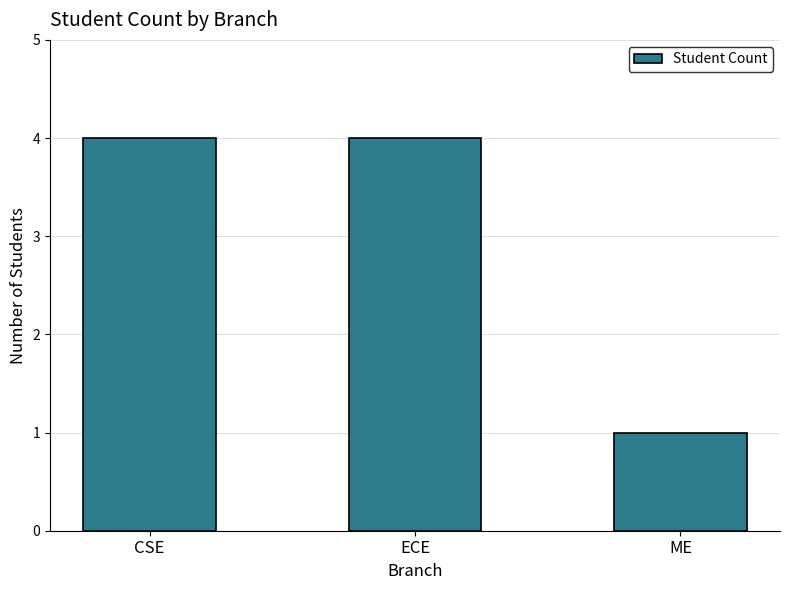

What is the average value?

3